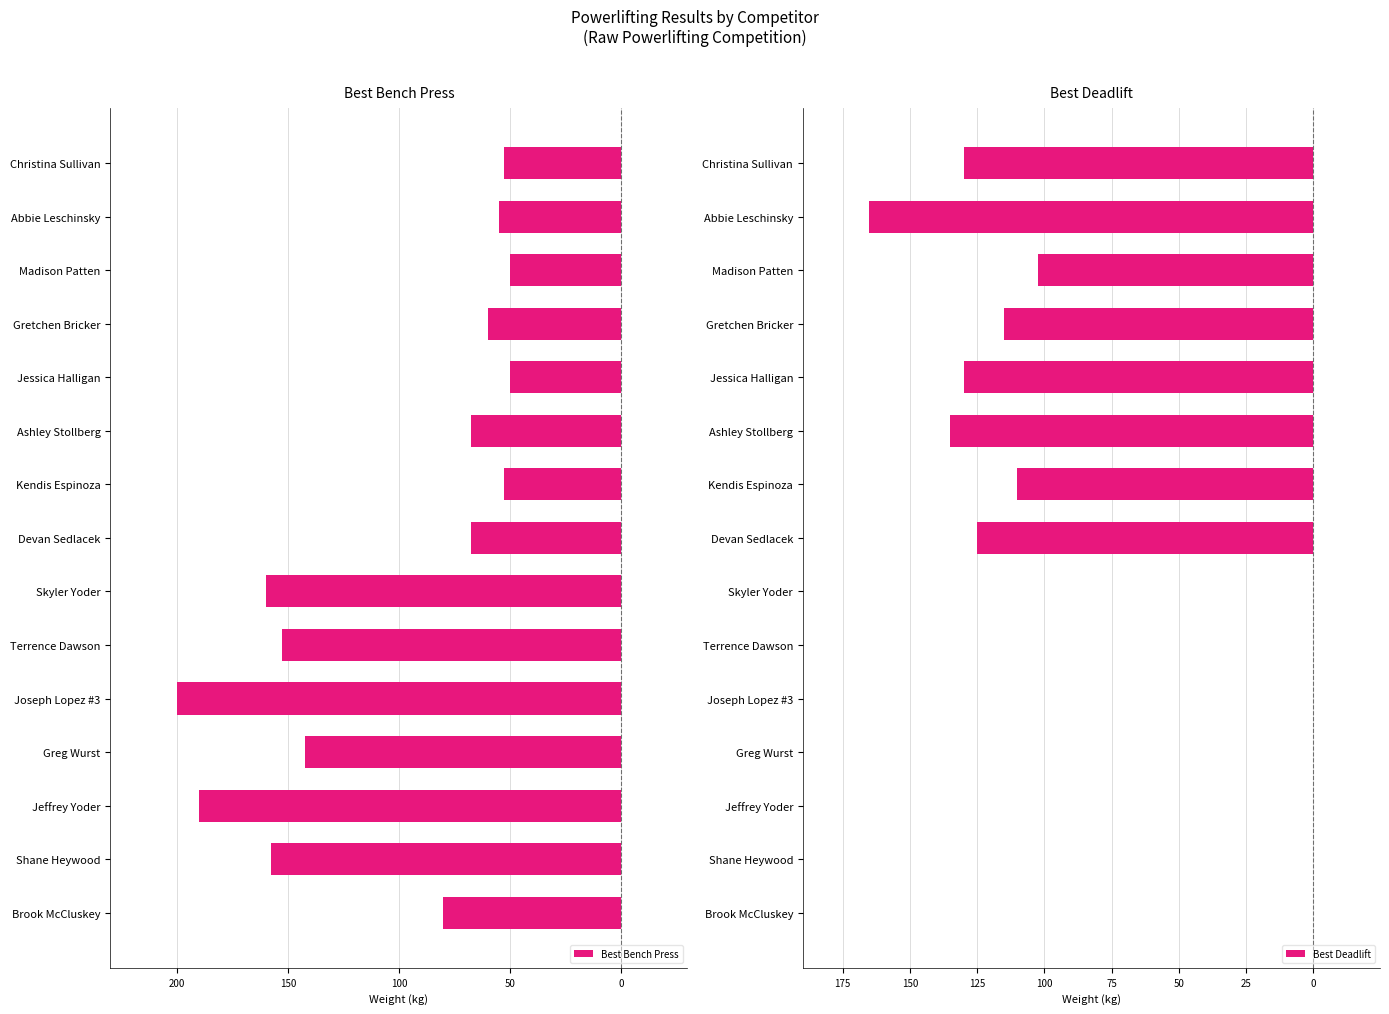

Rank the series by their average value, from lowest to highest.

Best Bench Press, Best Deadlift